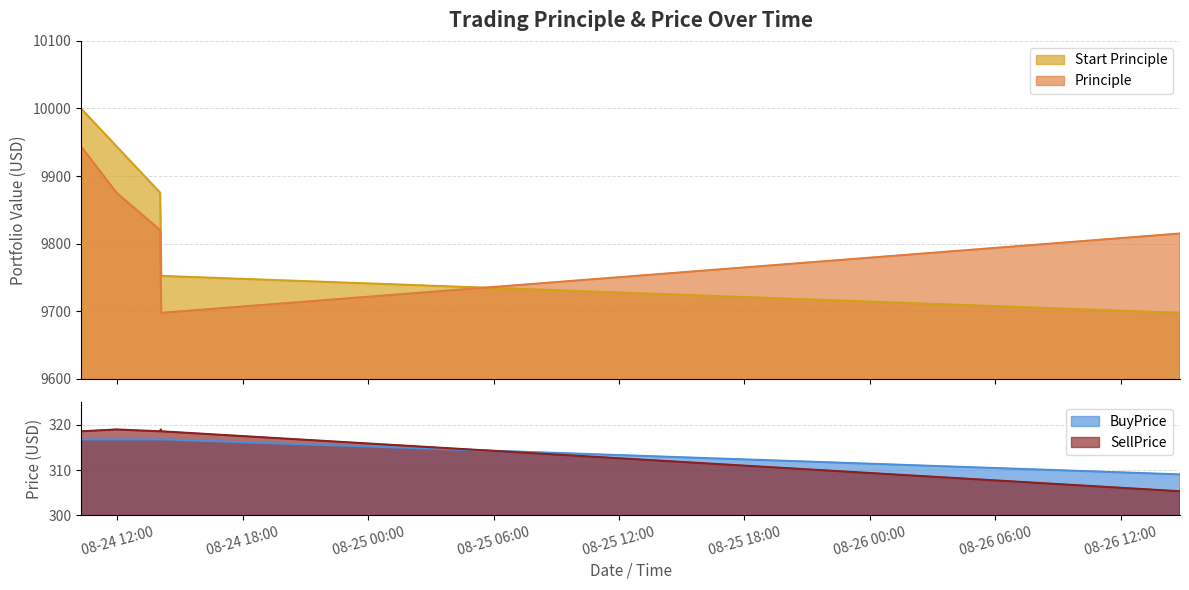

How many times do Start Principle and Principle cross each other?

1